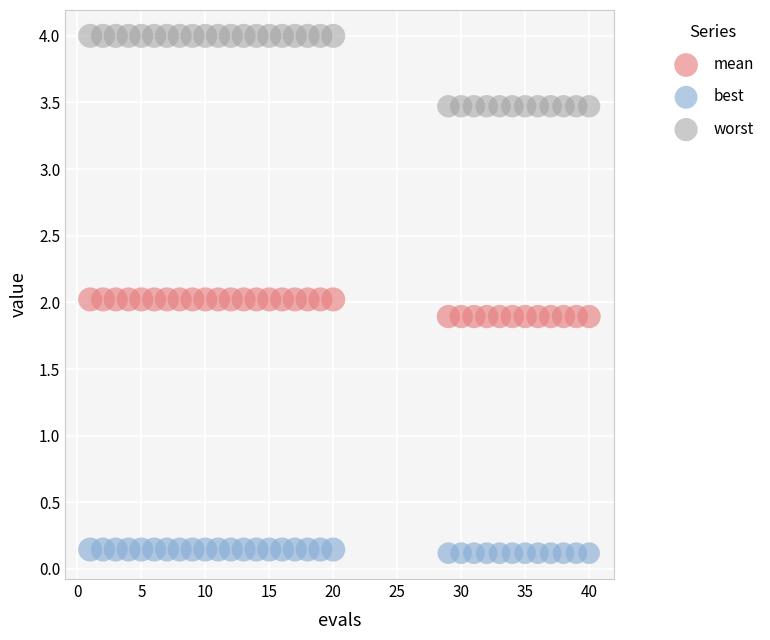

Across all data points, what is the range of Y values (max minus min)?

3.9